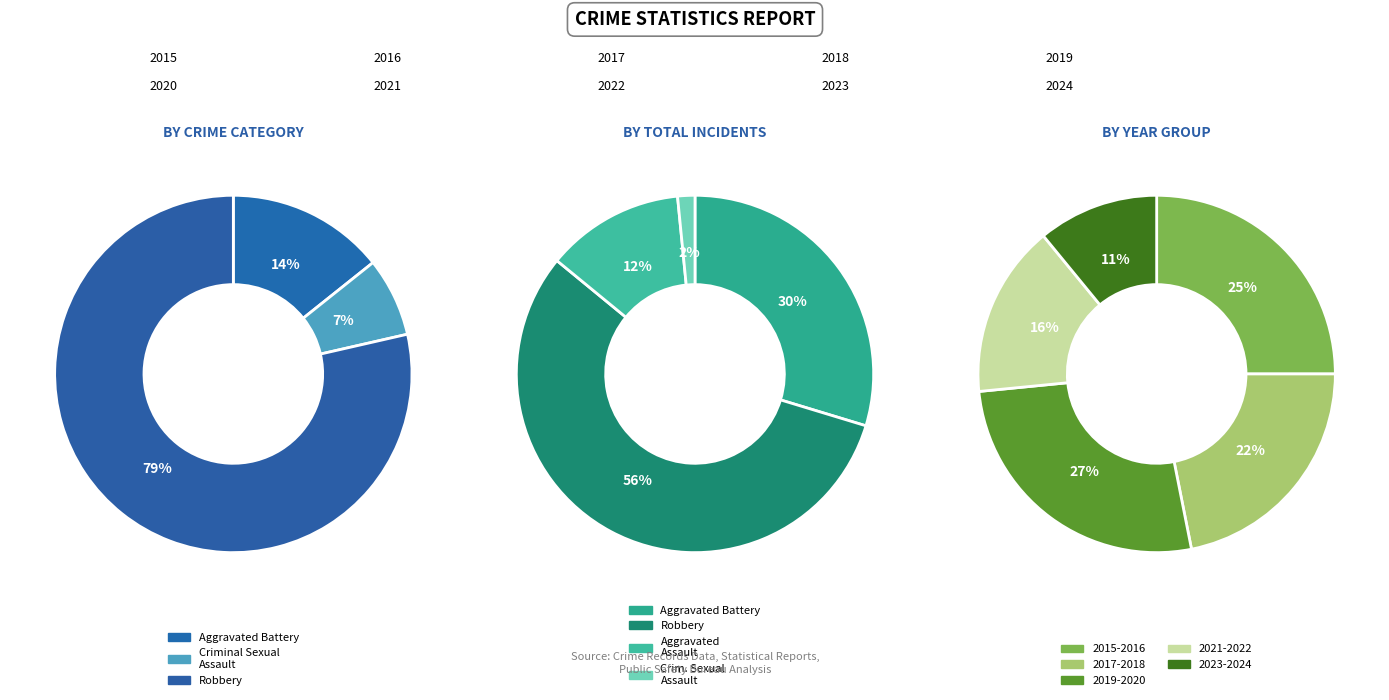

The Criminal Sexual Assault slice represents 14% of the pie. True or false?

False